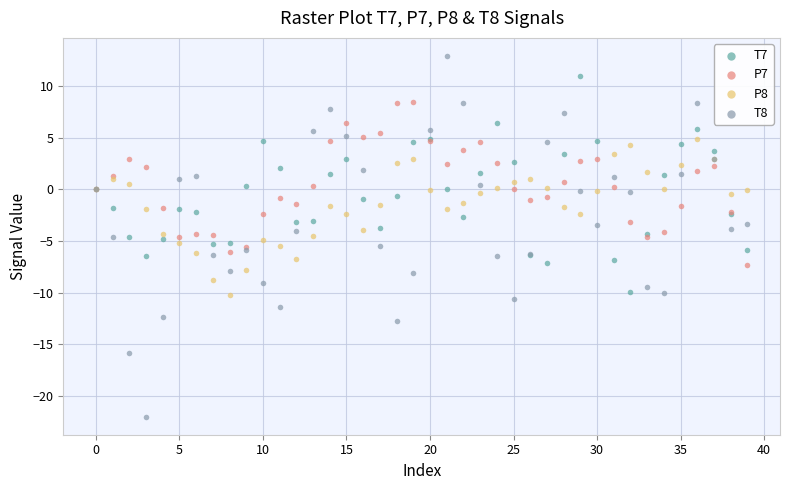

Which series has the widest spread of Y values?

T8